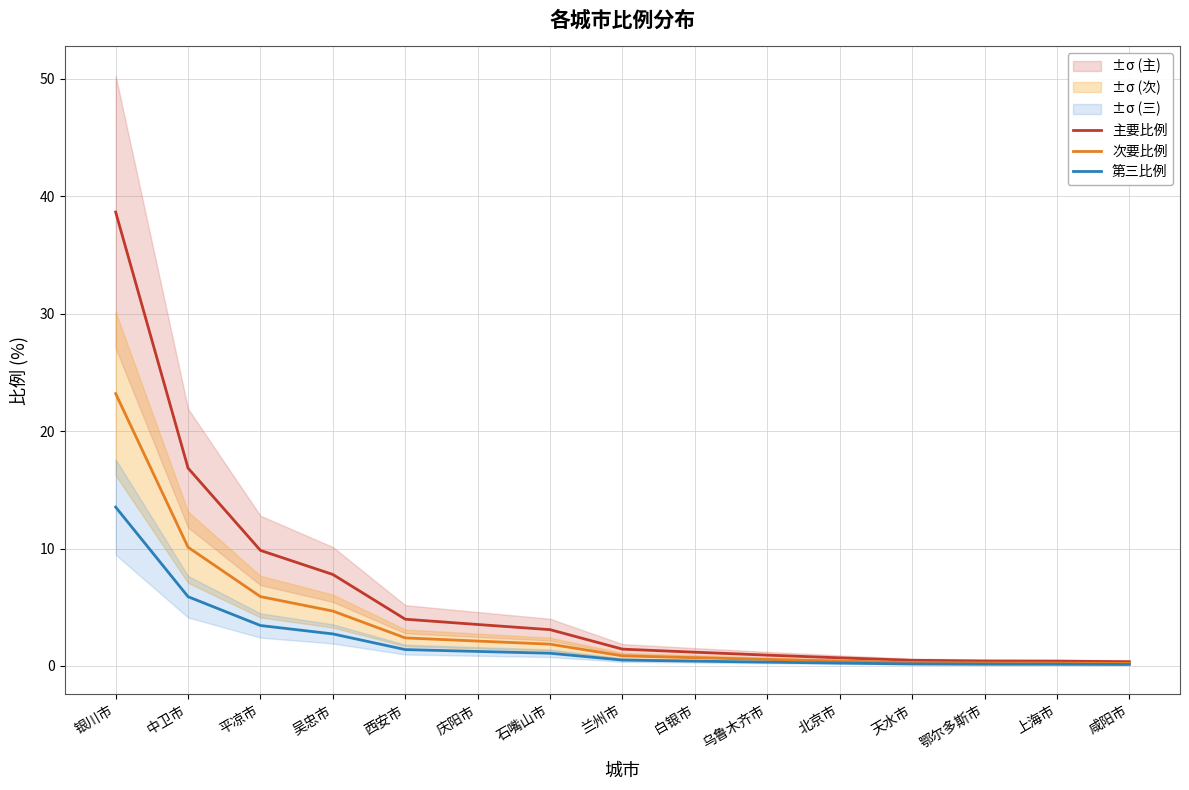

What is the value of the 第三比例 point at the 15th from the left?

0.1